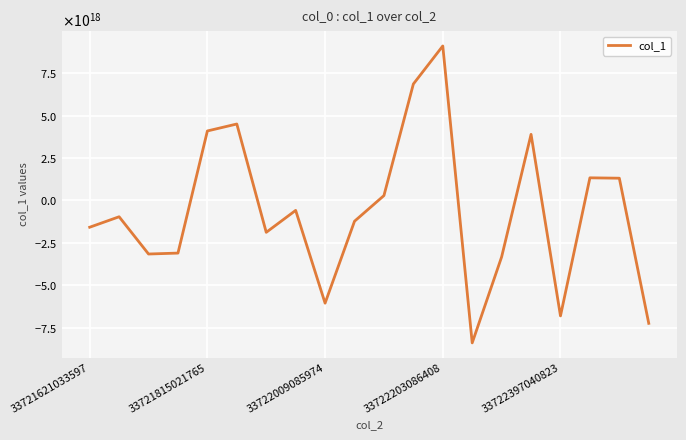

Is this an area chart (filled region under the line)?

No